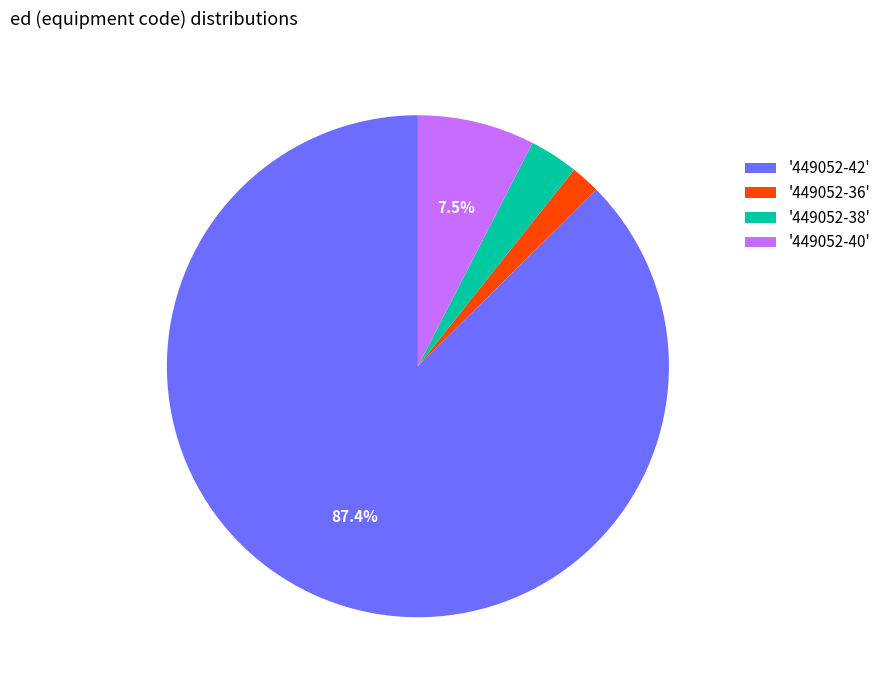

Does any single category account for the majority?

Yes